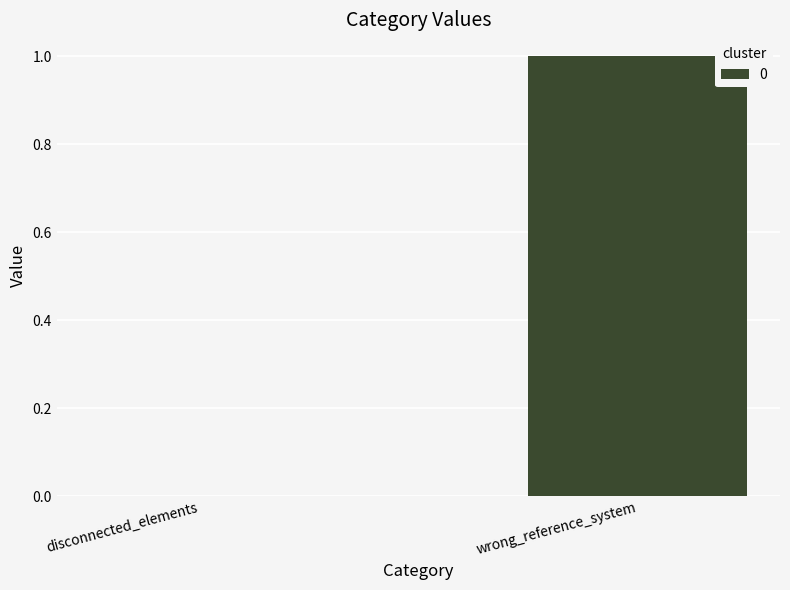

Is it true that the value at wrong_reference_system is 1?

True